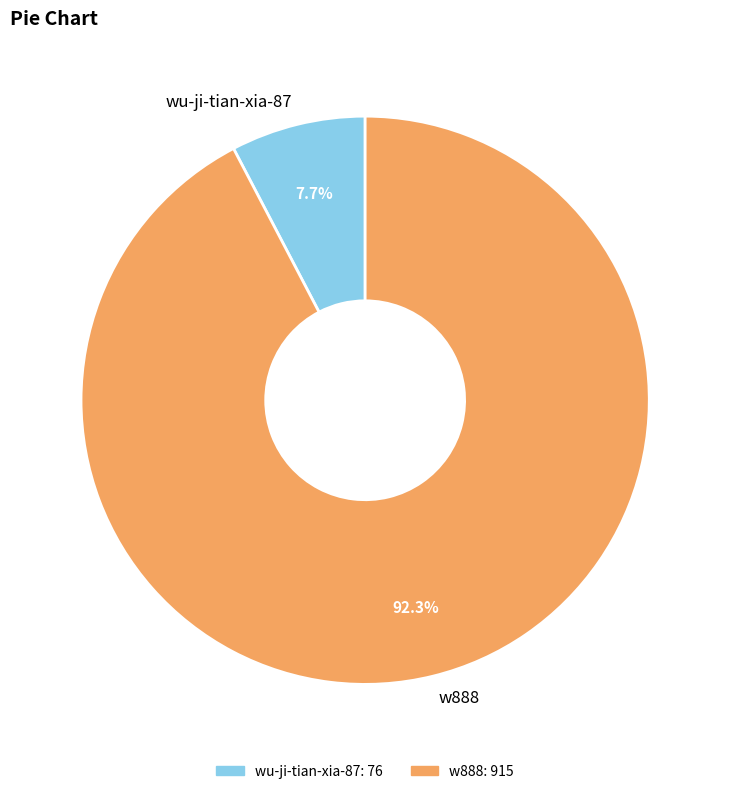

Rank the categories by value from highest to lowest.

w888, wu-ji-tian-xia-87